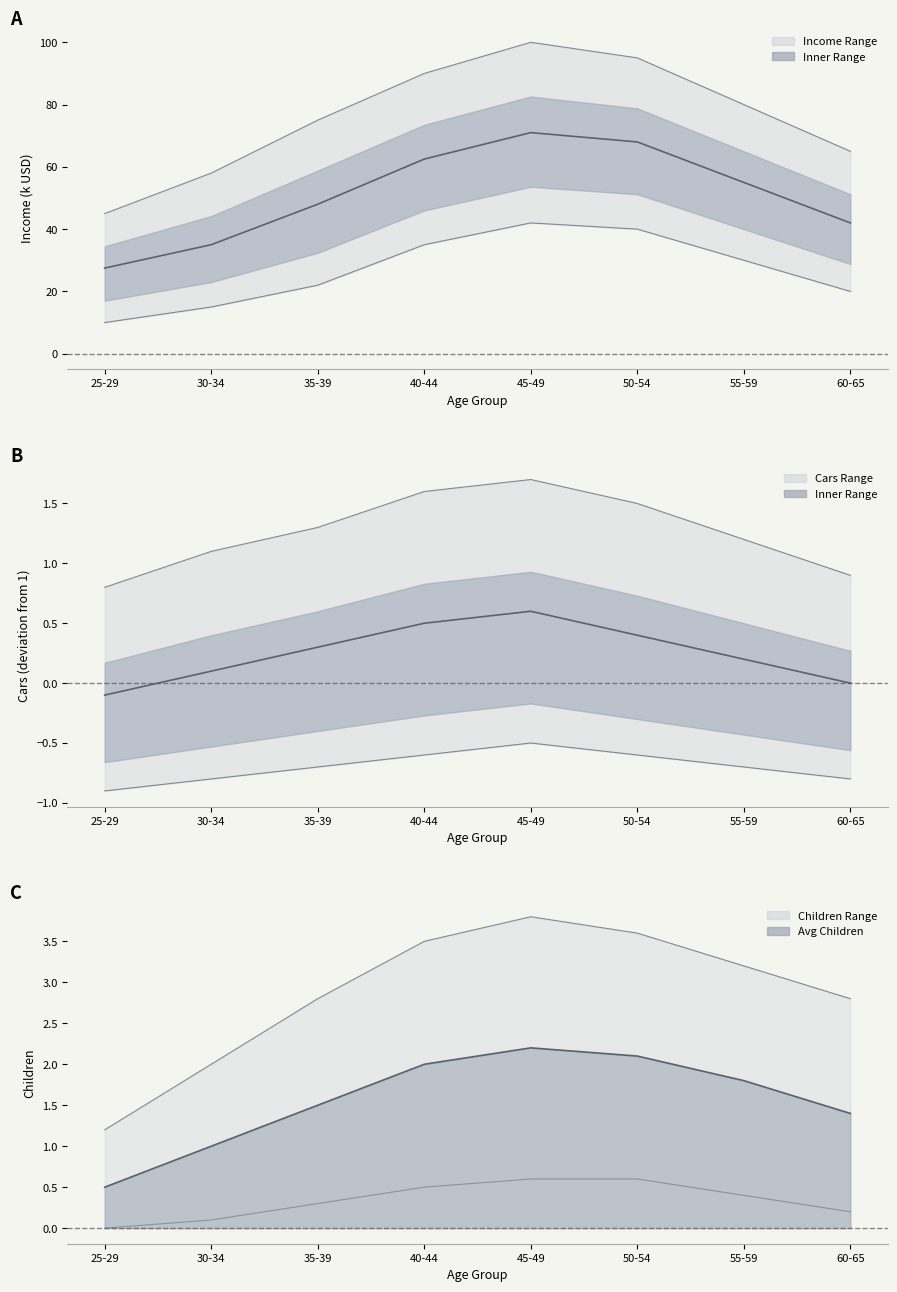

At which category is the sum across all series the highest?

45-49